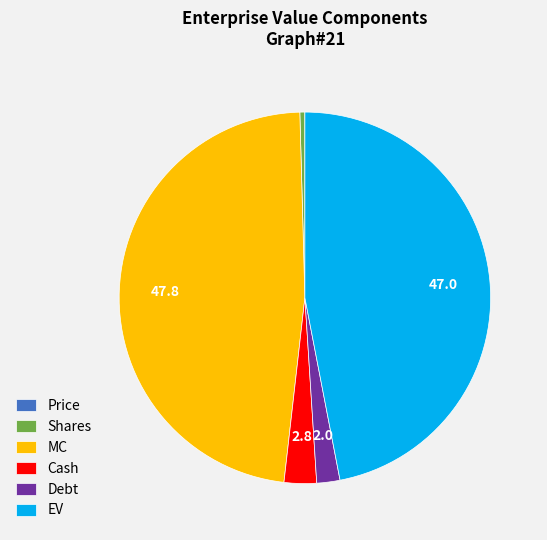

Which slice is the largest?

MC